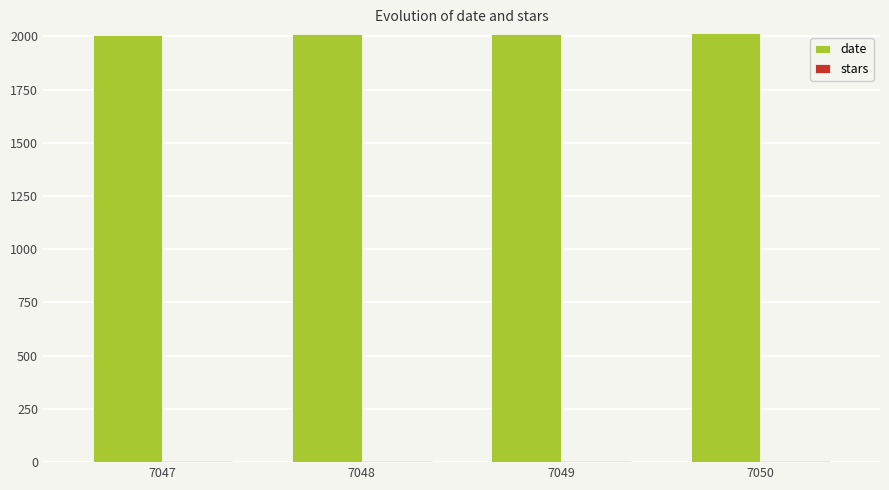

What is the sum of all date values?

8044